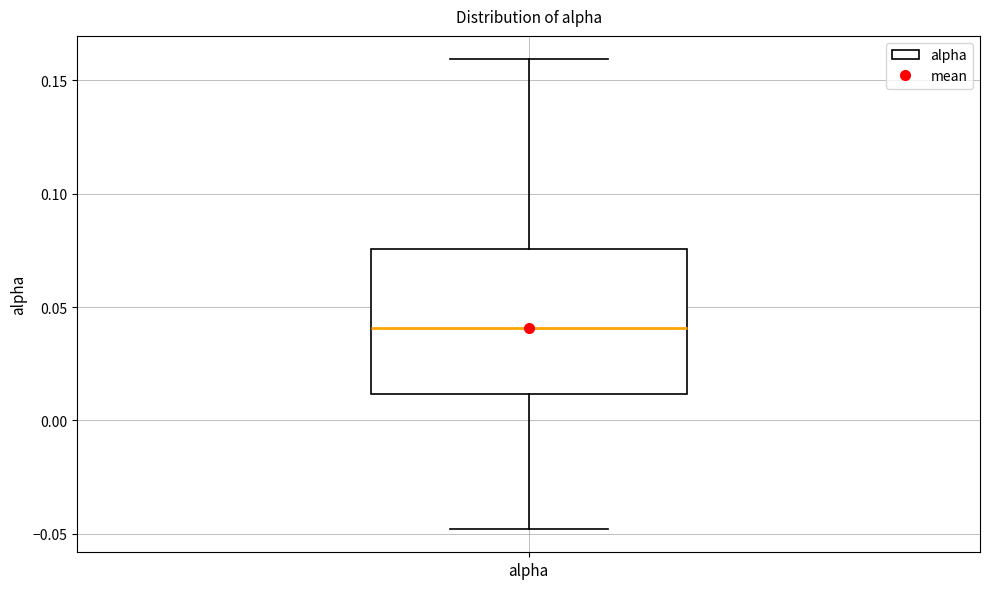

Transcribe this box plot: give where the median line is, the range the box spans, and where the two whiskers end, as read against the y-axis. The values are not printed on the chart, so give them approximately, as read against the axis.

median 0.040, box 0.010 to 0.075, whiskers -0.050 to 0.160